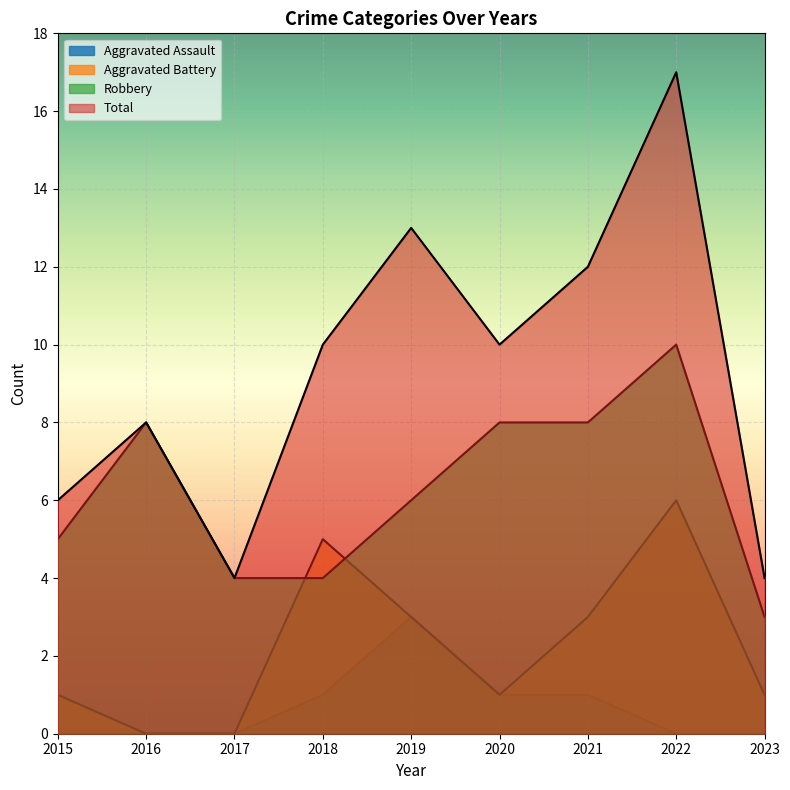

List the series in order of their overall mean, highest first.

Total, Robbery, Aggravated Battery, Aggravated Assault